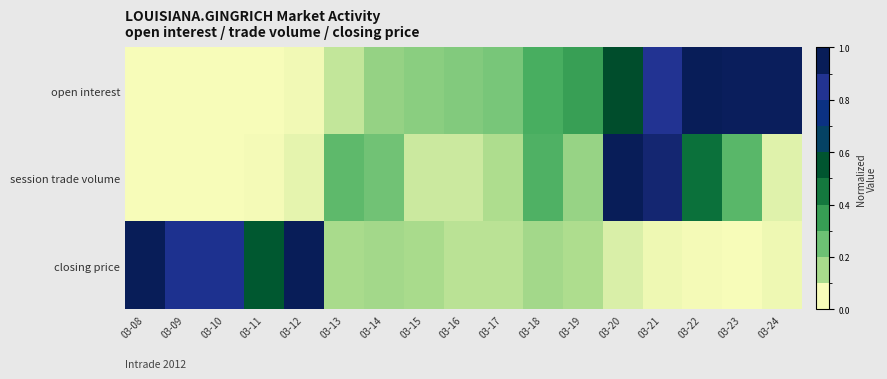

Reading left to right, list all the values displayed in this chart.

open interest: 03-08=0.0	03-09=0.0	03-10=0.0	03-11=0.0	03-12=0.0	03-13=0.1	03-14=0.1	03-15=0.2	03-16=0.2	03-17=0.2	03-18=0.3	03-19=0.3	03-20=0.6	03-21=0.9	03-22=1.0	03-23=1.0	03-24=1.0
session trade volume: 03-08=0.0	03-09=0.0	03-10=0.0	03-11=0.0	03-12=0.0	03-13=0.2	03-14=0.2	03-15=0.1	03-16=0.1	03-17=0.1	03-18=0.3	03-19=0.1	03-20=1.0	03-21=1.0	03-22=0.5	03-23=0.3	03-24=0.0
closing price: 03-08=1.0	03-09=0.9	03-10=0.9	03-11=0.5	03-12=1.0	03-13=0.1	03-14=0.1	03-15=0.1	03-16=0.1	03-17=0.1	03-18=0.1	03-19=0.1	03-20=0.0	03-21=0.0	03-22=0.0	03-23=0.0	03-24=0.0